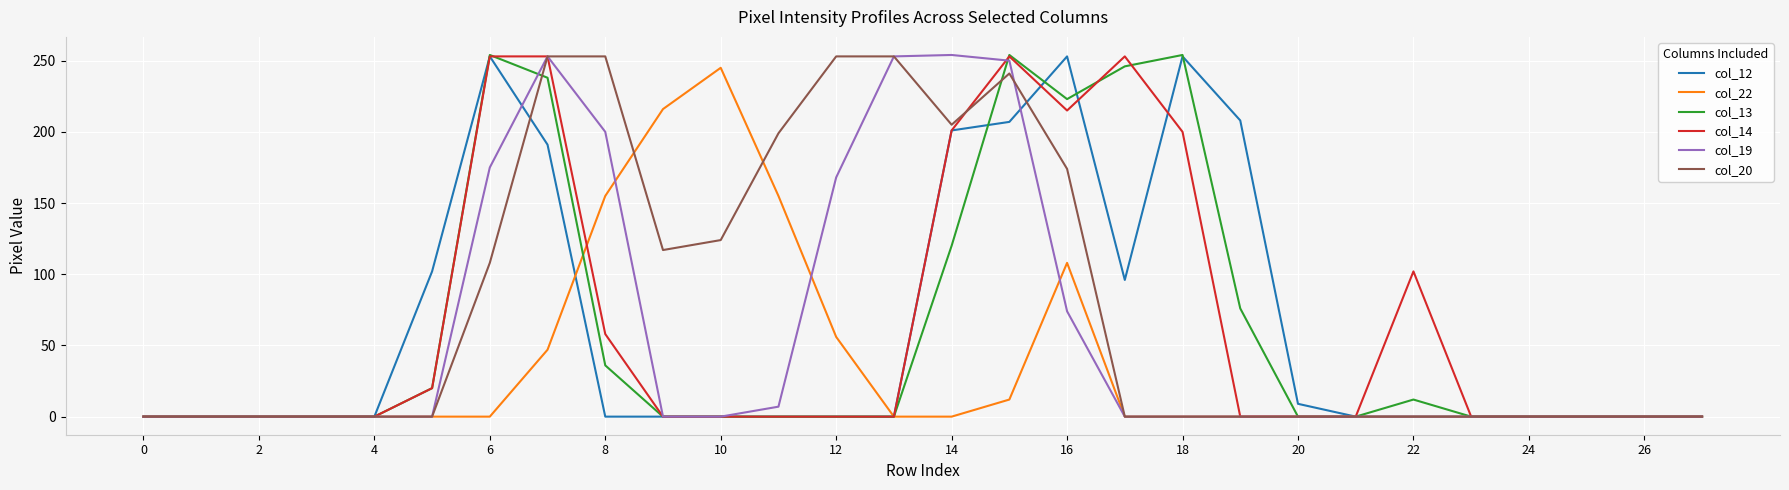

What is the difference between the maximum and second lowest values in the col_20 series?

253